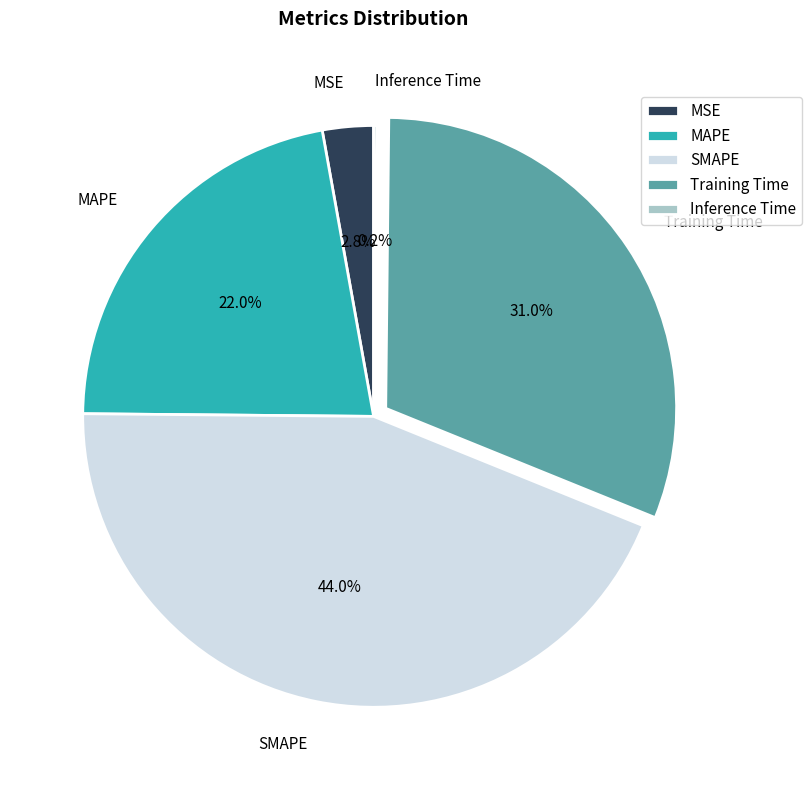

Approximately how many times larger is the value at Training Time compared to MAPE?

1.4